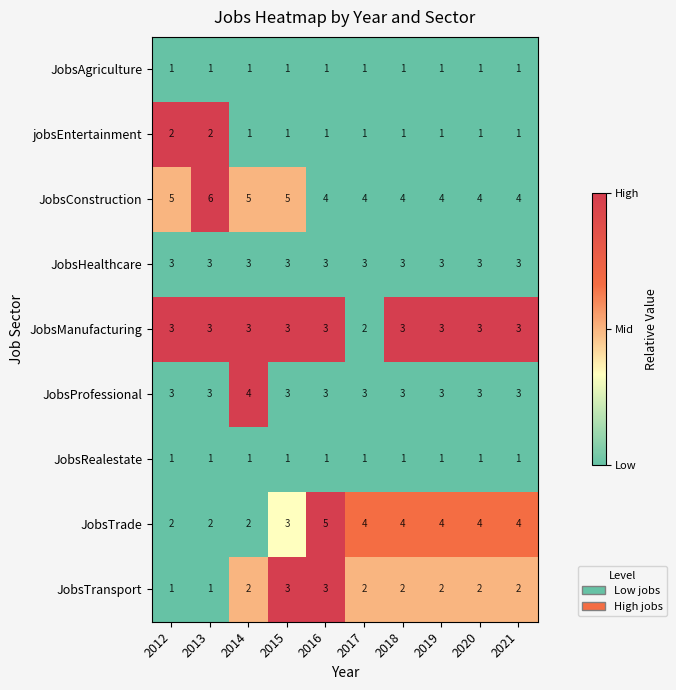

What is the spread (max minus min) of values at 2012?

4